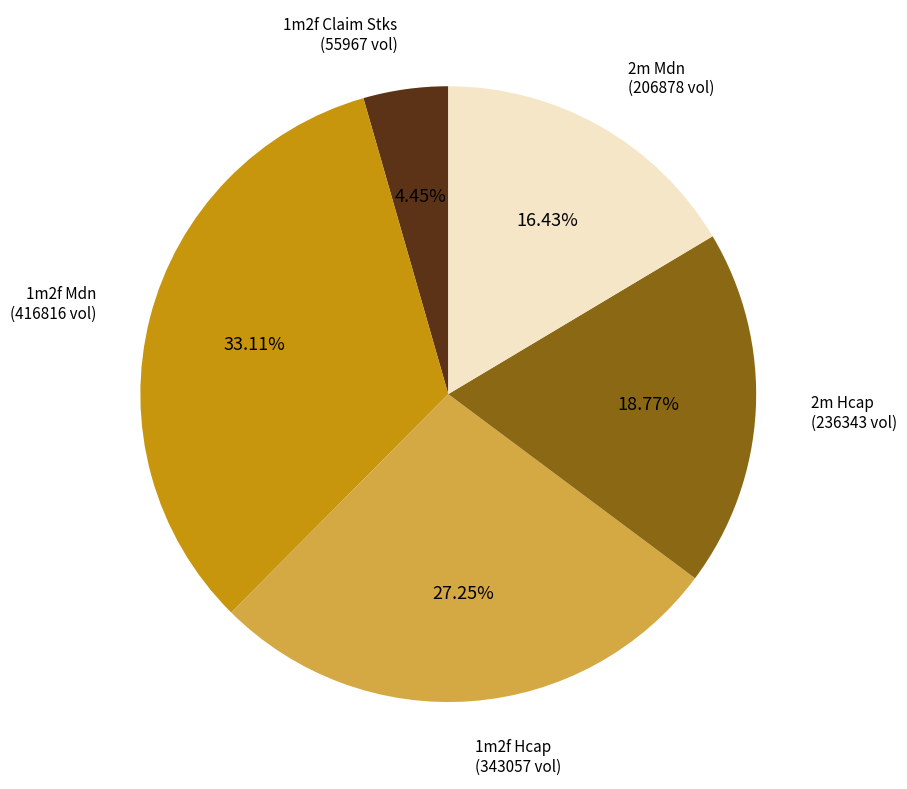

What is the smallest slice in the pie chart?

1m2f Claim Stks